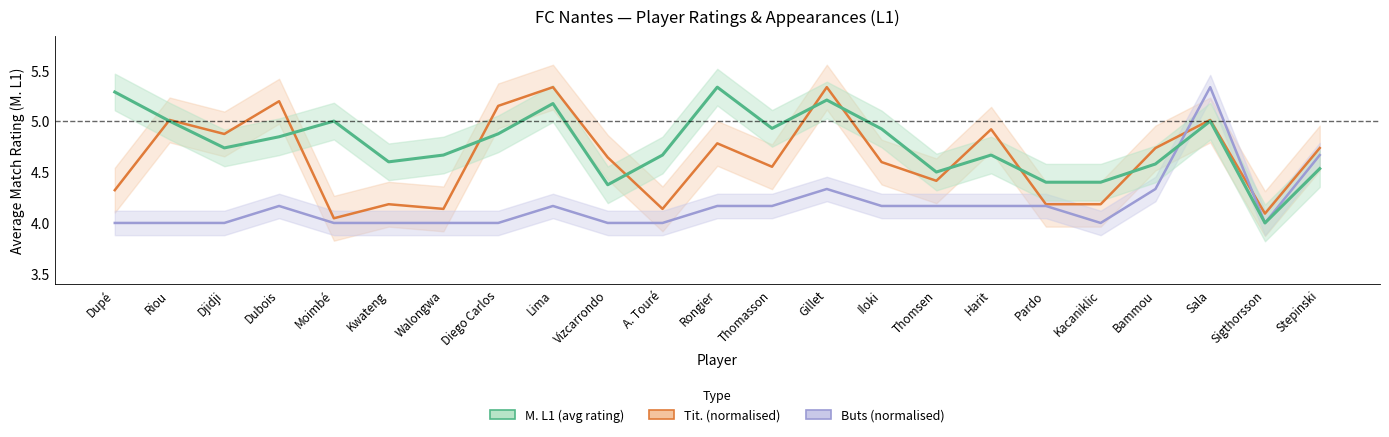

What is the sum of the Tit. (normalised) values at Thomasson and Bammou?

9.3